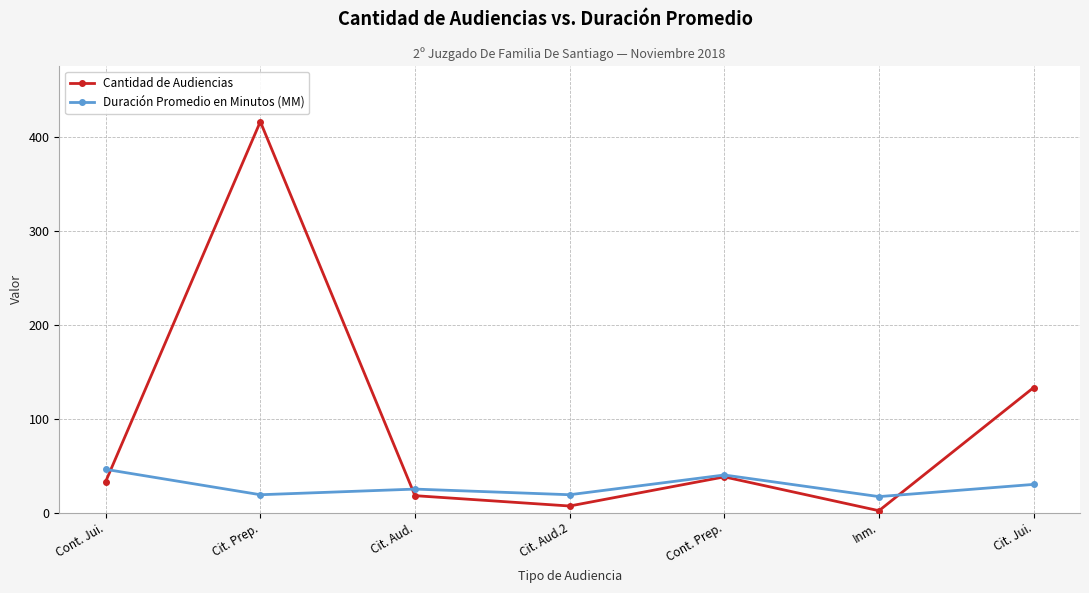

True or false: Duración Promedio en Minutos (MM) has more than 2 points higher than both neighbors.

False